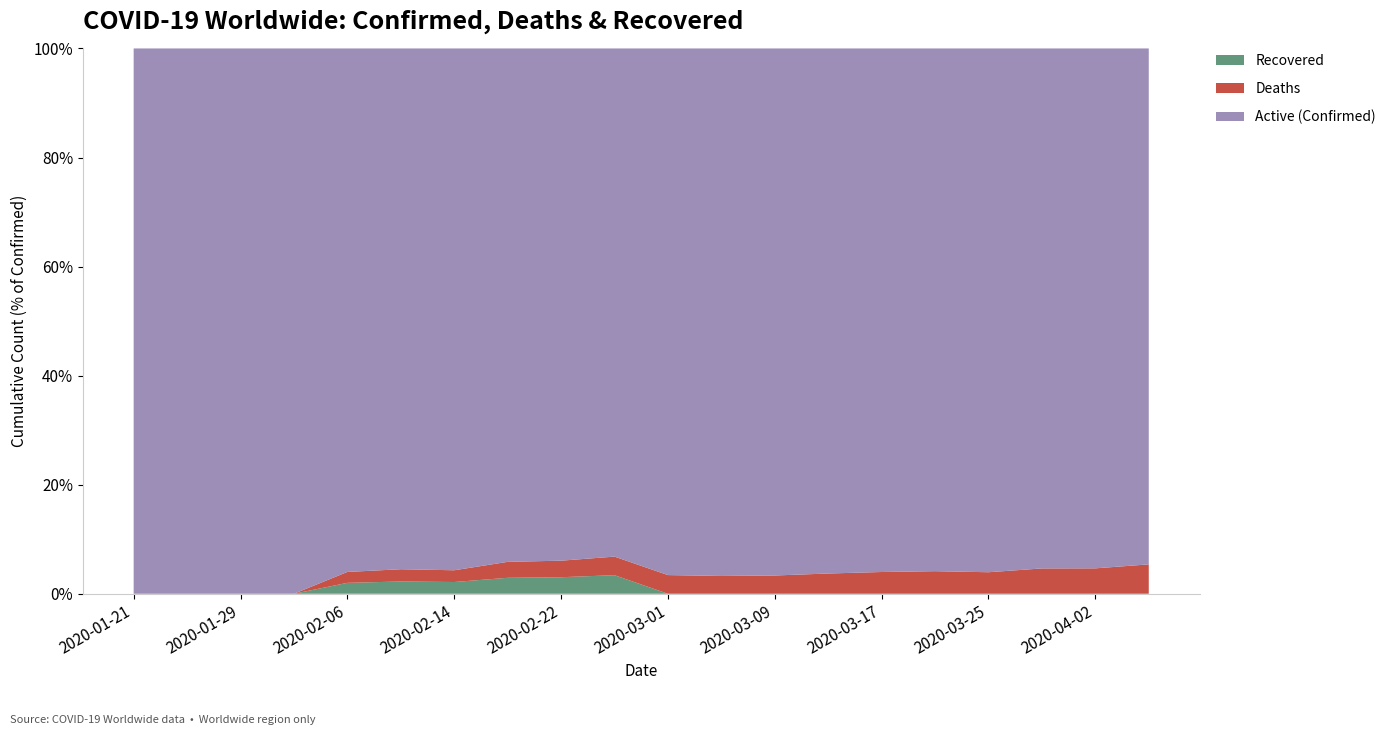

What is the maximum value for Recovered?

3.4